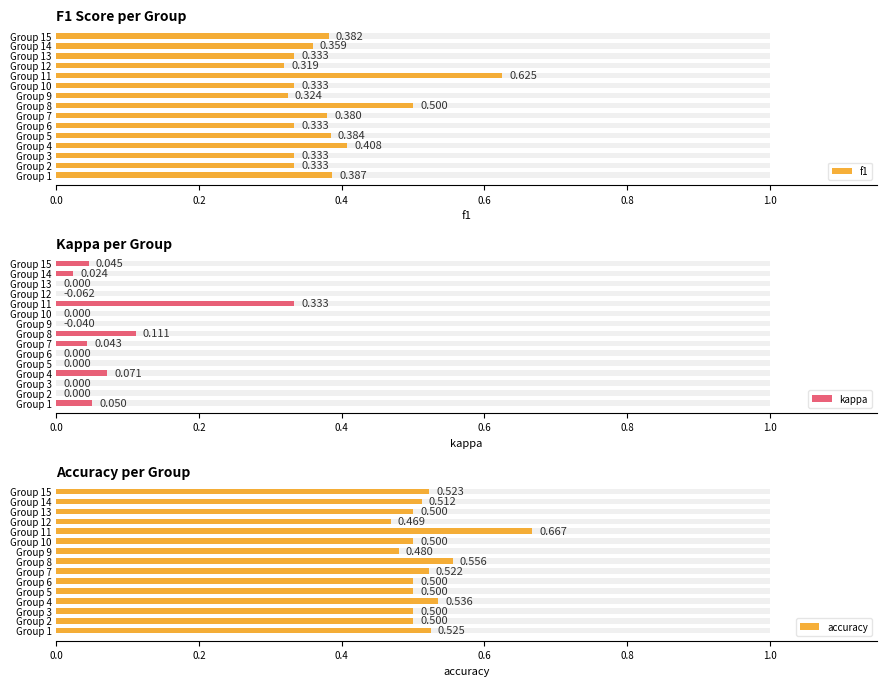

How many bars are there in each group?

3